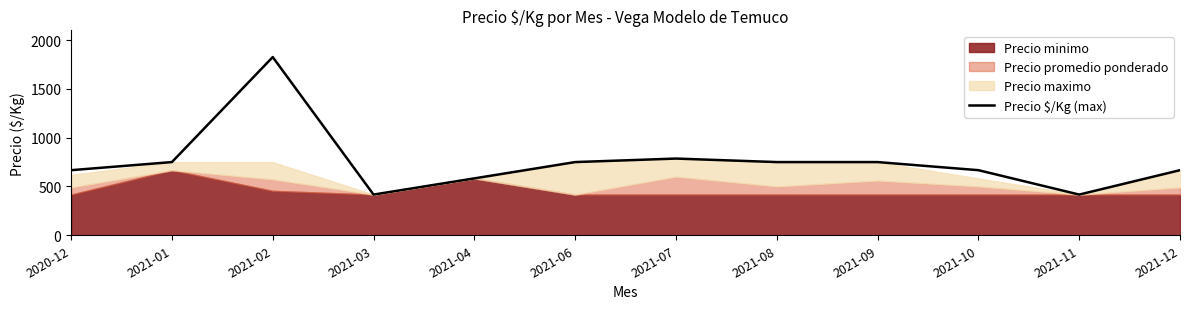

How many points are higher than both their immediate neighbors (excluding endpoints)?

2